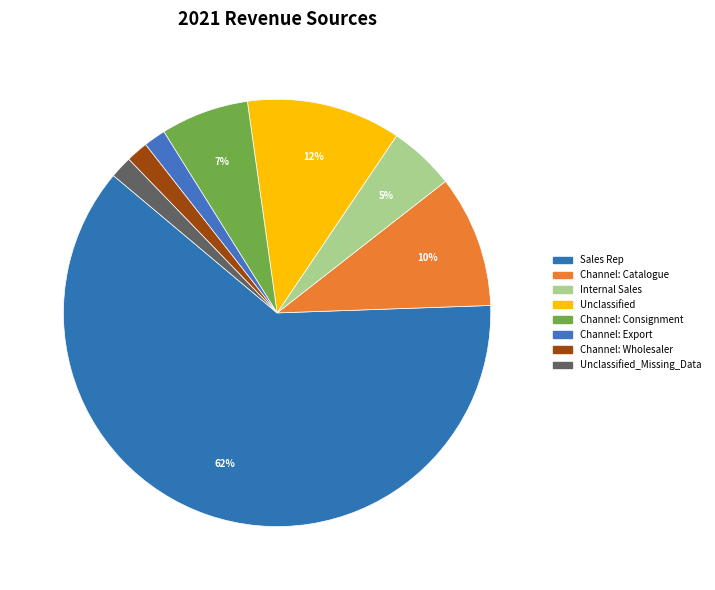

Count the number of slices in the pie.

8